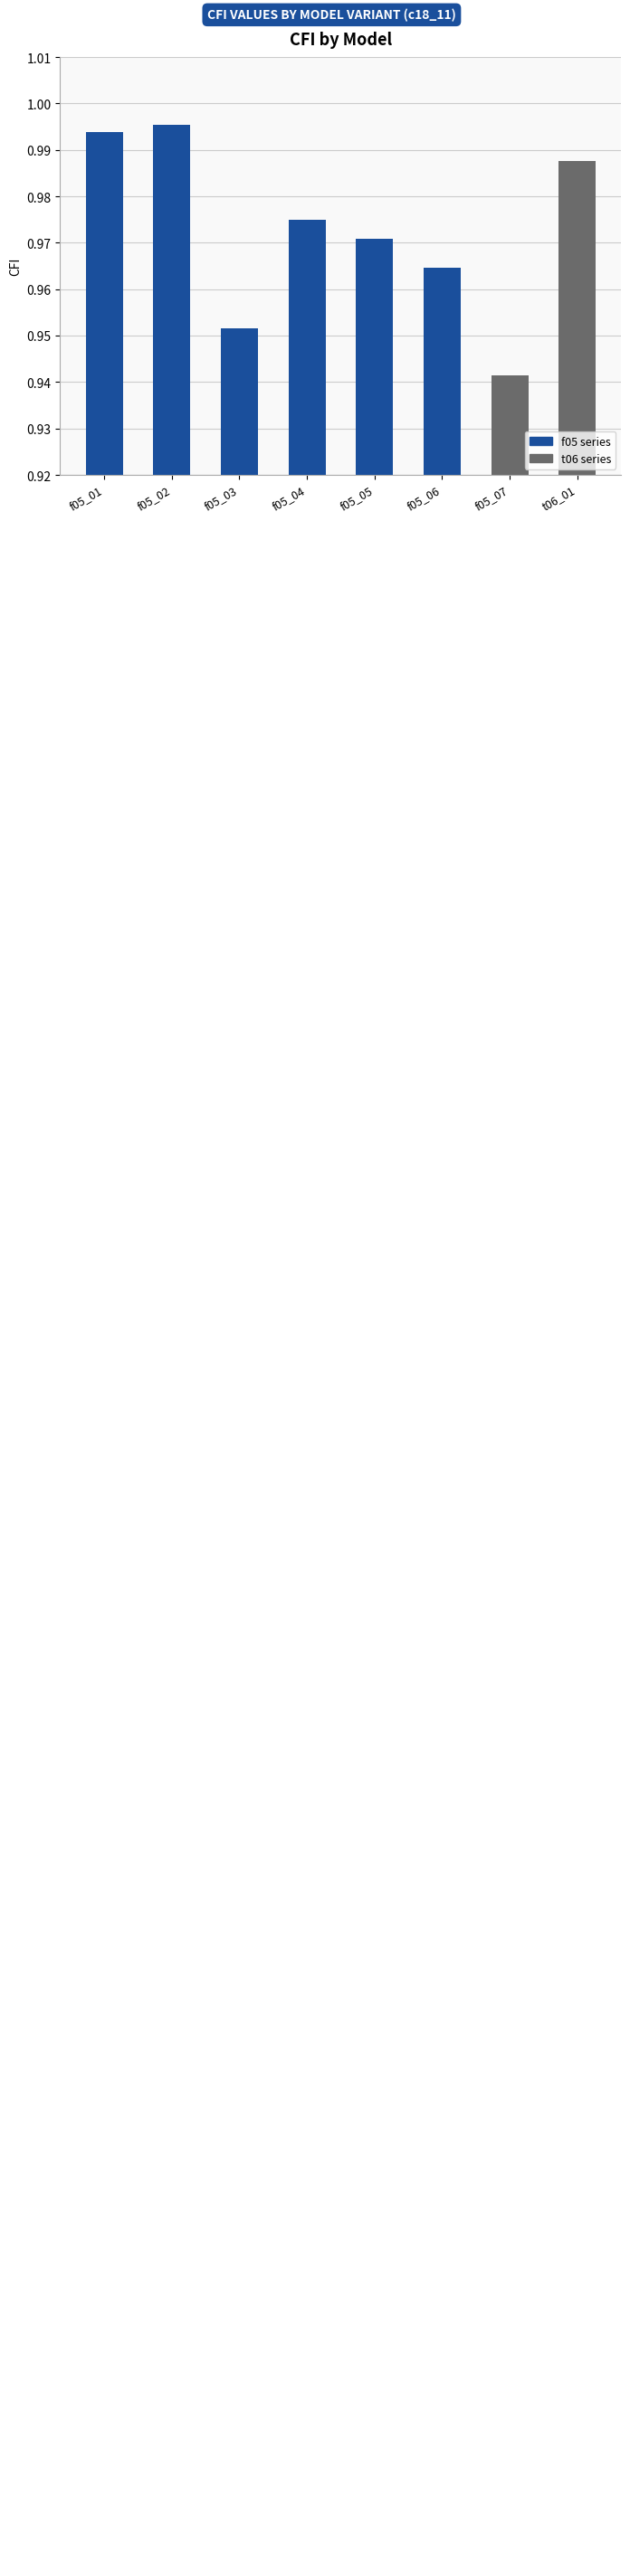

What is the label of the 8th bar from the left?

t06_01